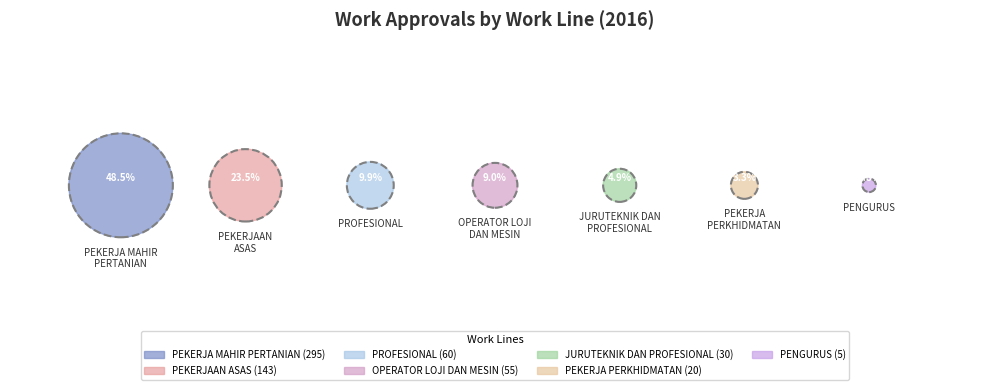

Is the sum of OPERATOR LOJI DAN MESIN PEMASANG and PROFESIONAL greater than half?

No